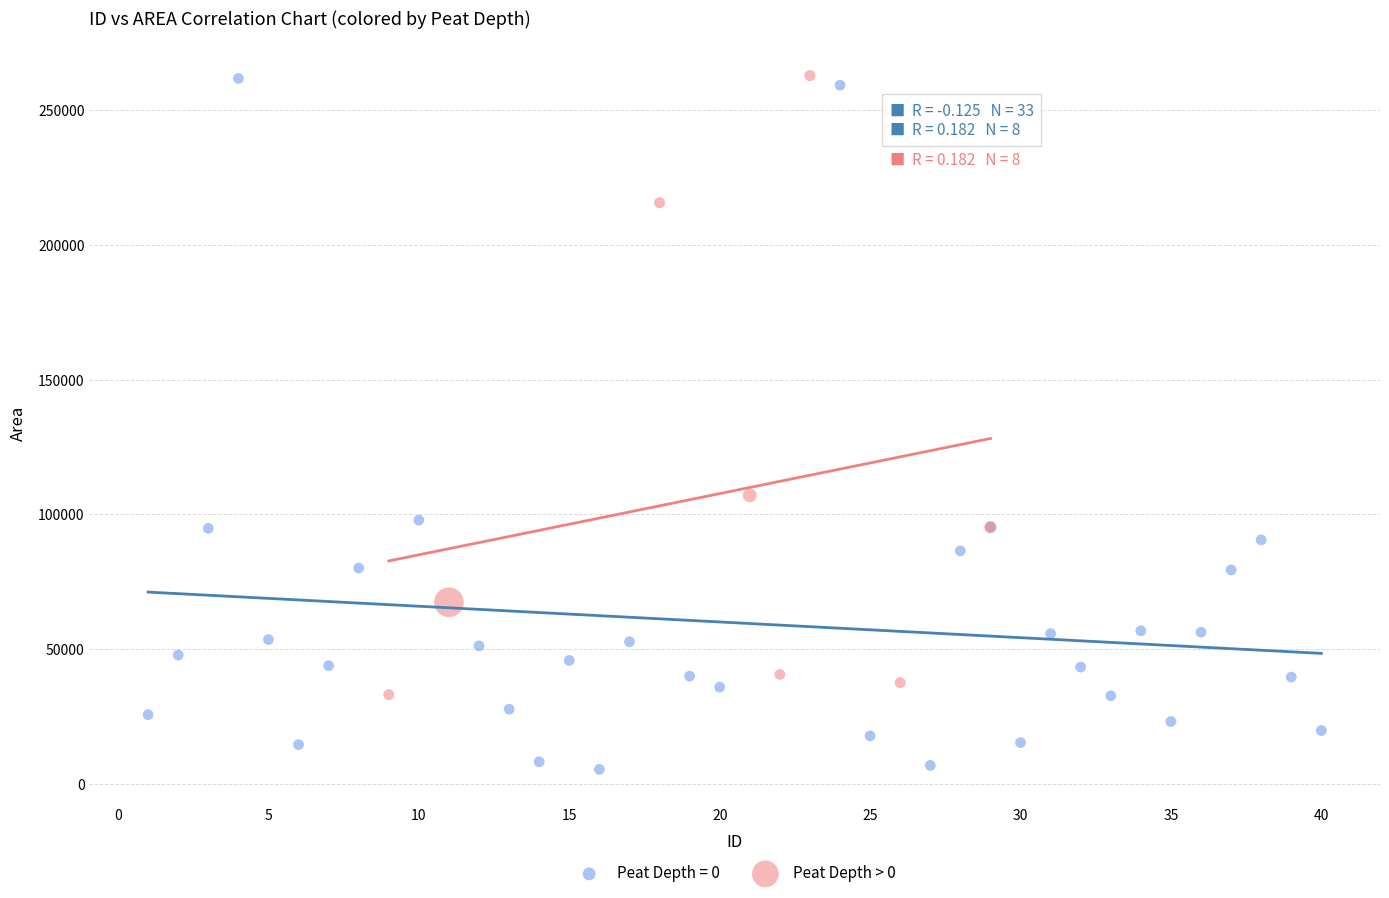

Which series has the widest spread of Y values?

Peat Depth = 0